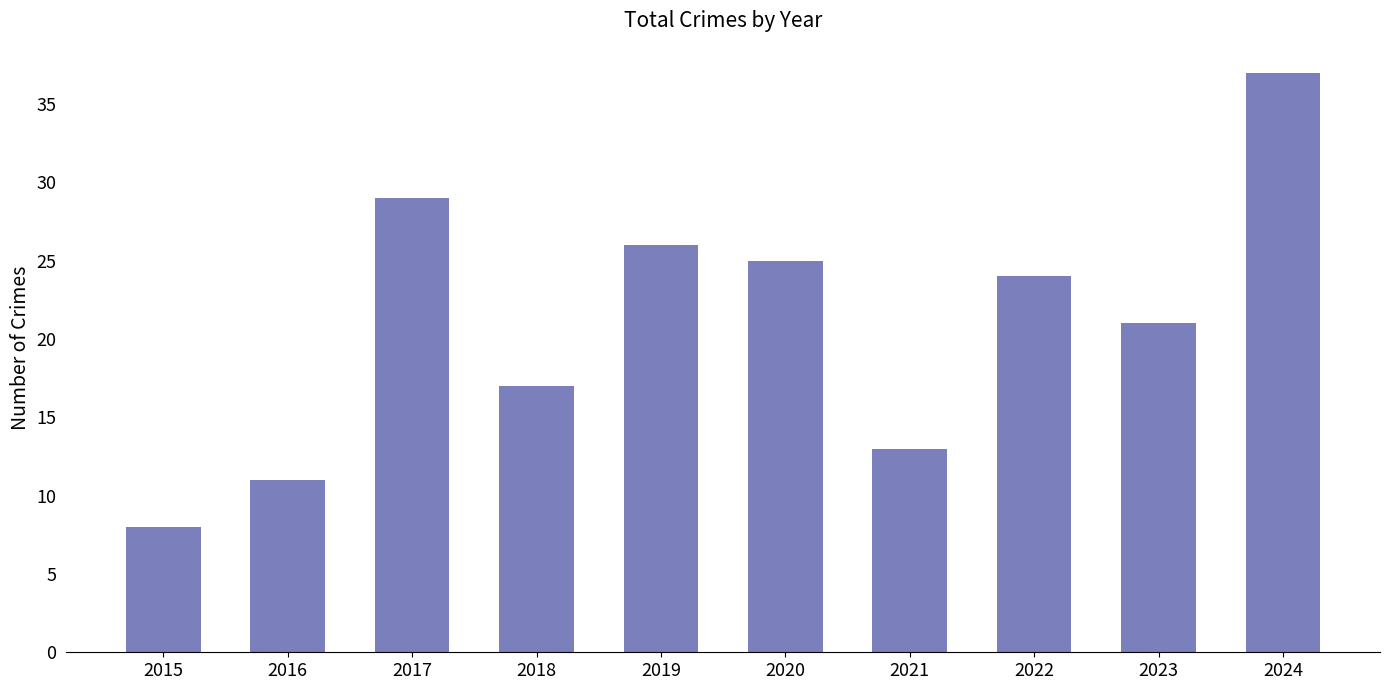

What is the difference between the second highest and minimum values?

21